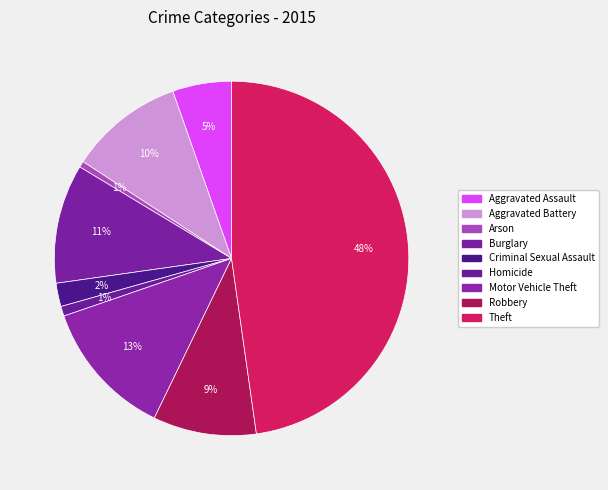

How many segments does this pie chart have?

9